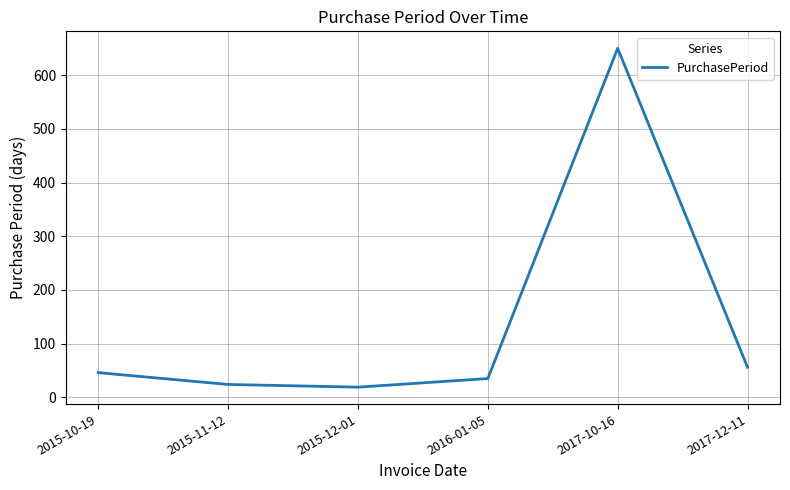

At which category does the data reach its first local peak?

2017-10-16